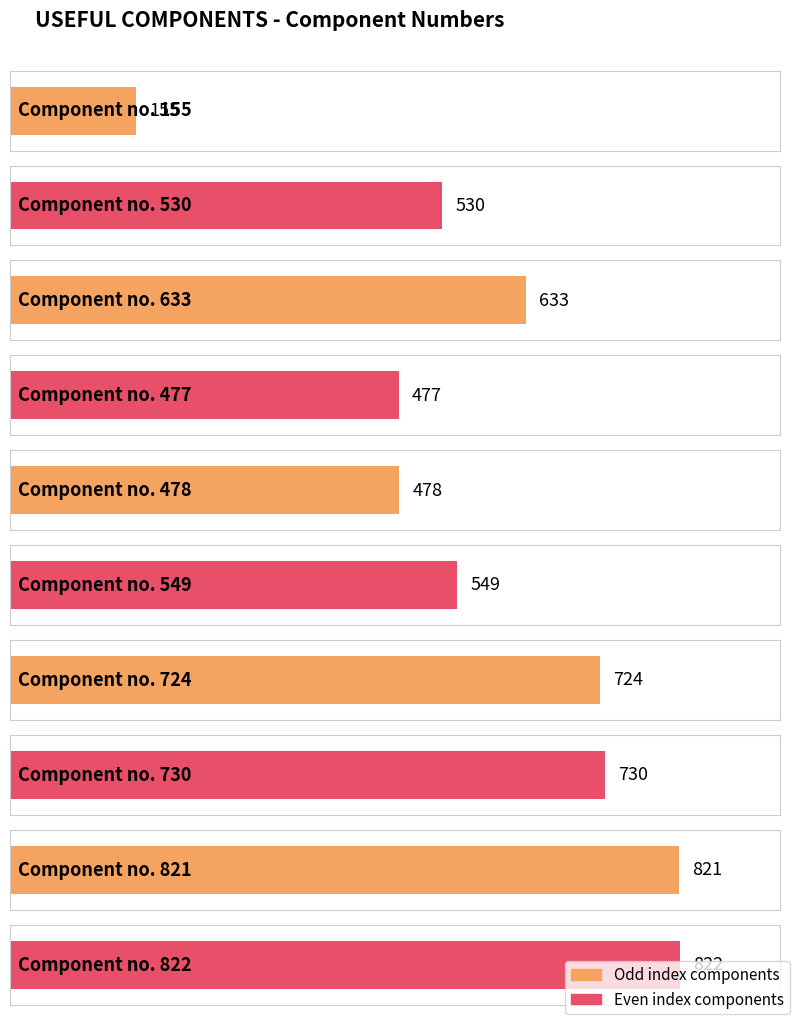

At which category does the chart reach its minimum across all series?

155